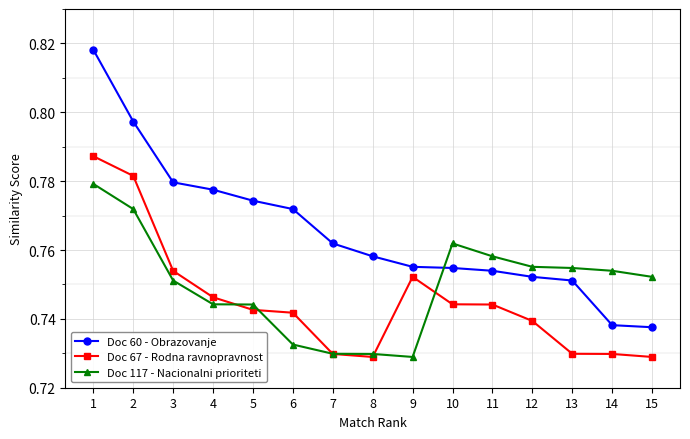

Rank the series at 2 from lowest to highest value.

Doc 117 - Nacionalni prioriteti, Doc 67 - Rodna ravnopravnost, Doc 60 - Obrazovanje